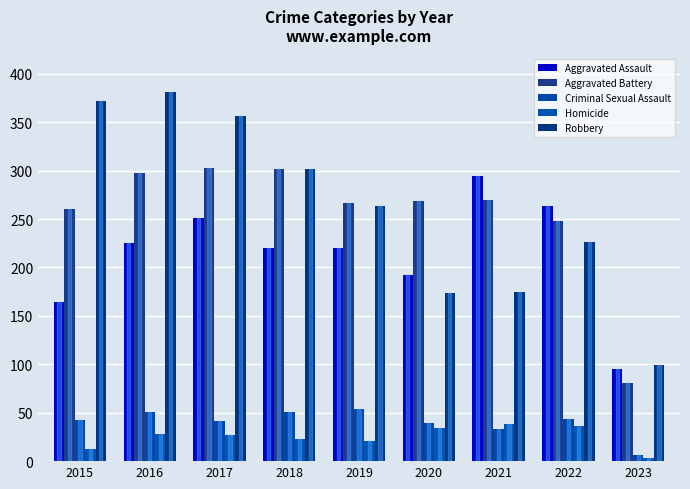

List the labels in order of Criminal Sexual Assault value, largest first.

2019, 2016, 2018, 2022, 2015, 2017, 2020, 2021, 2023